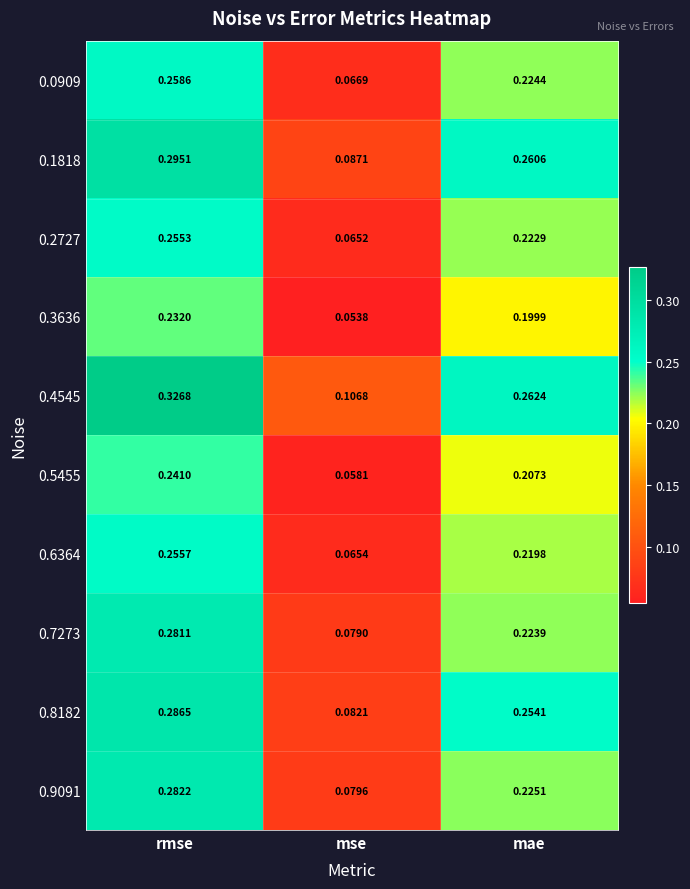

Where is 0.1818 nearest to the value 0?

mse